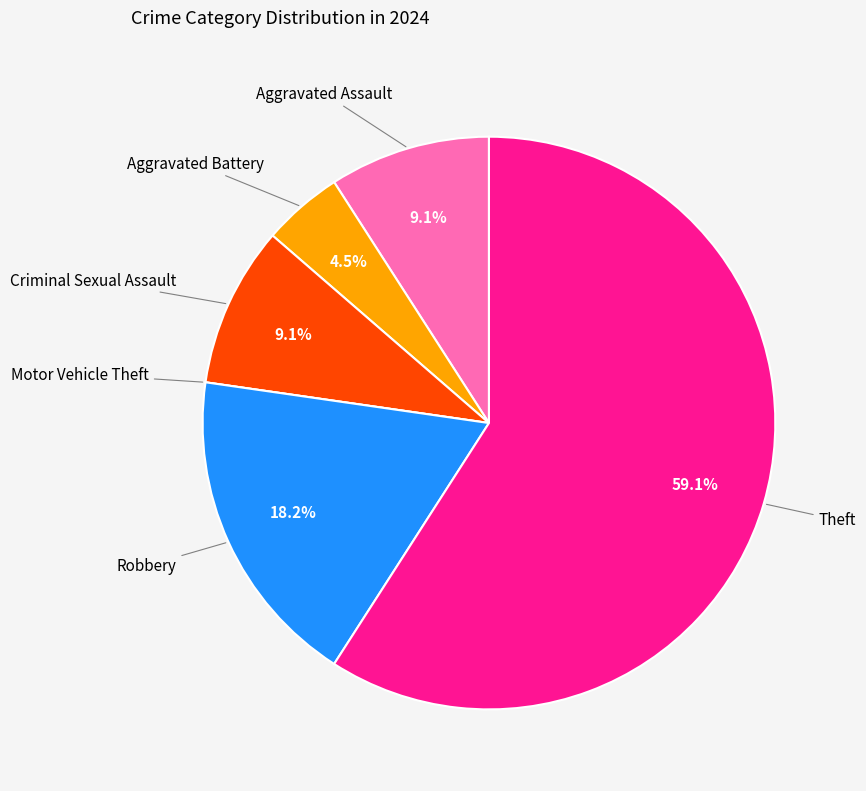

Does any single category account for the majority?

Yes